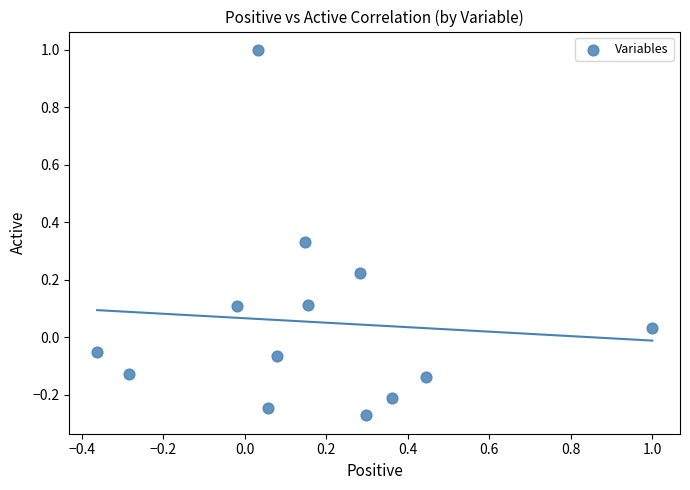

What is the range of X values (max minus min)?

1.4